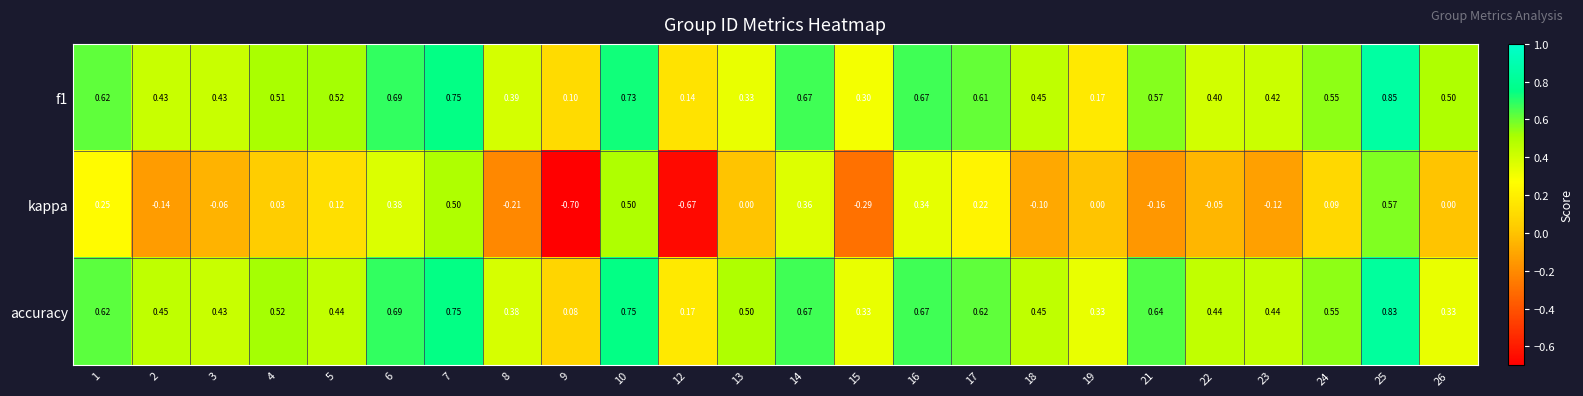

Count the number of categories in the chart.

24